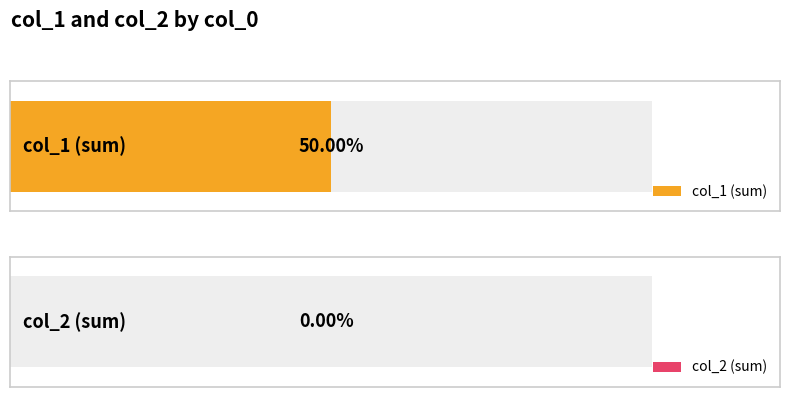

Rank the series by their average value, from lowest to highest.

col_2, col_1